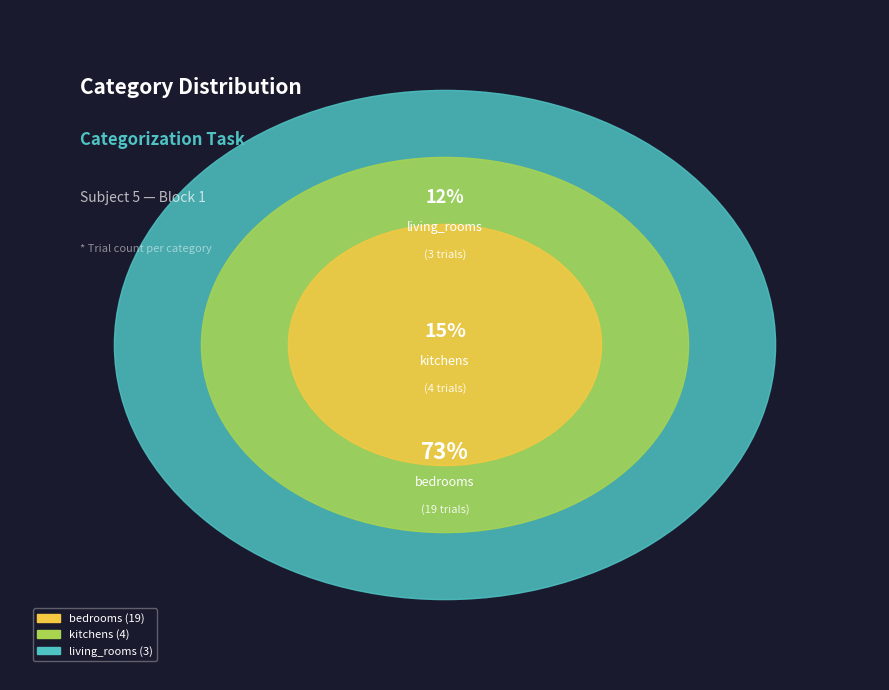

Which slice is the largest?

bedrooms